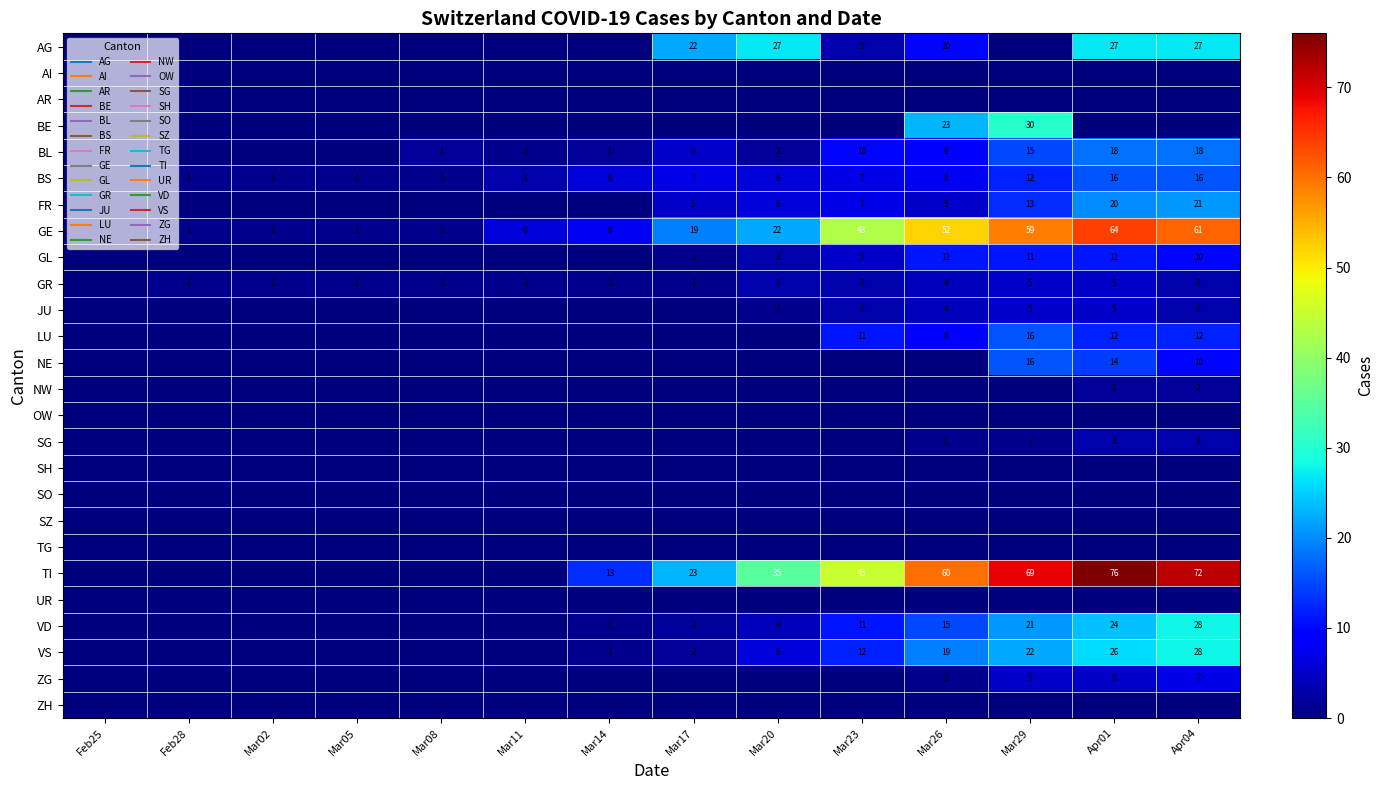

Count the number of data series in this chart.

26